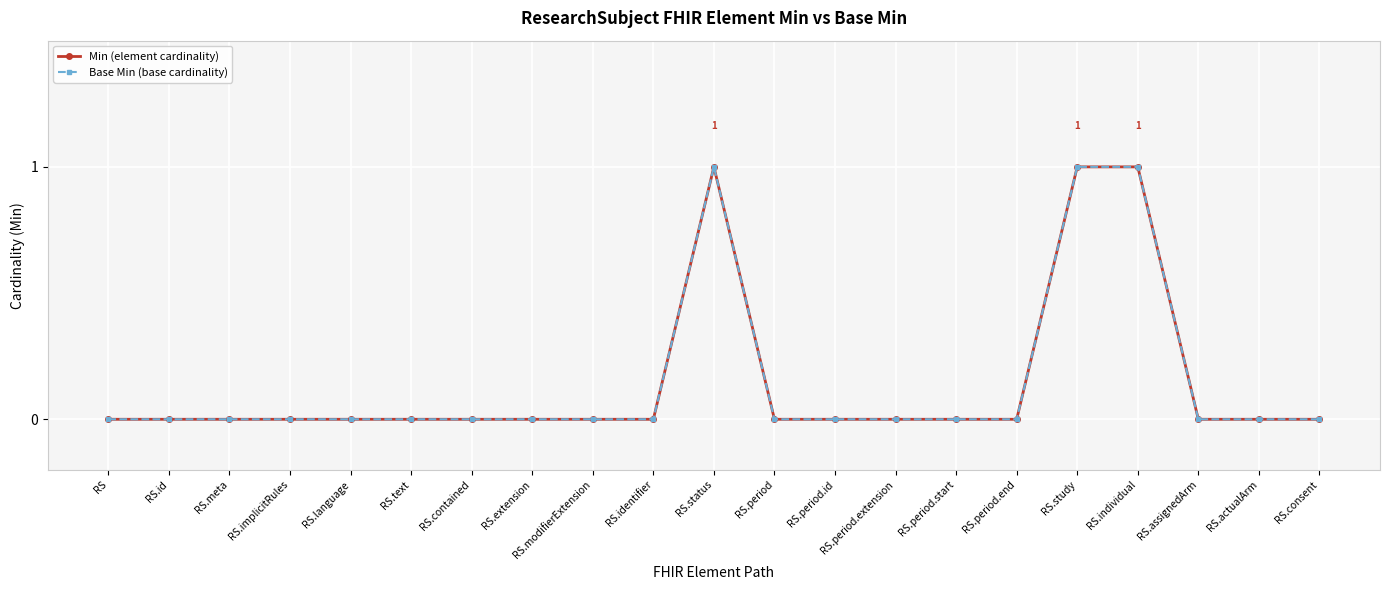

How many interior local peaks does the Base Min (base cardinality) series have?

1